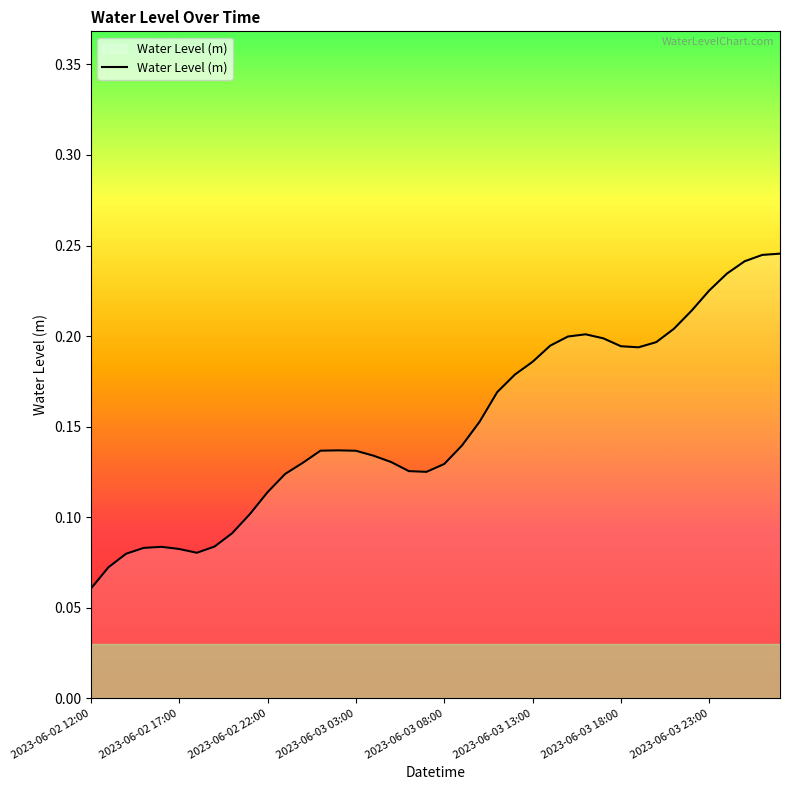

How many points are lower than both their immediate neighbors (excluding endpoints)?

3